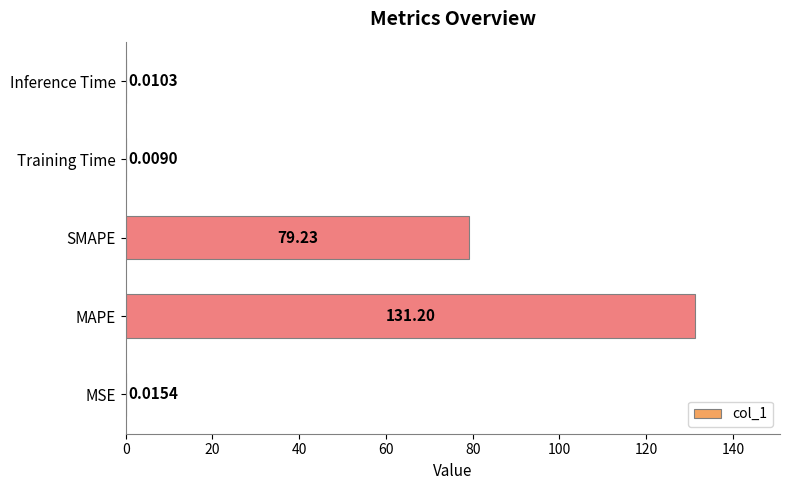

At which category does the chart reach its peak across all series?

MAPE